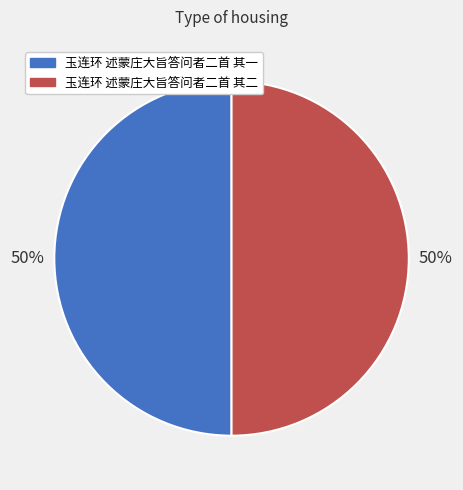

To the nearest percent, what portion does 玉连环 述蒙庄大旨答问者二首 其一 represent?

50%